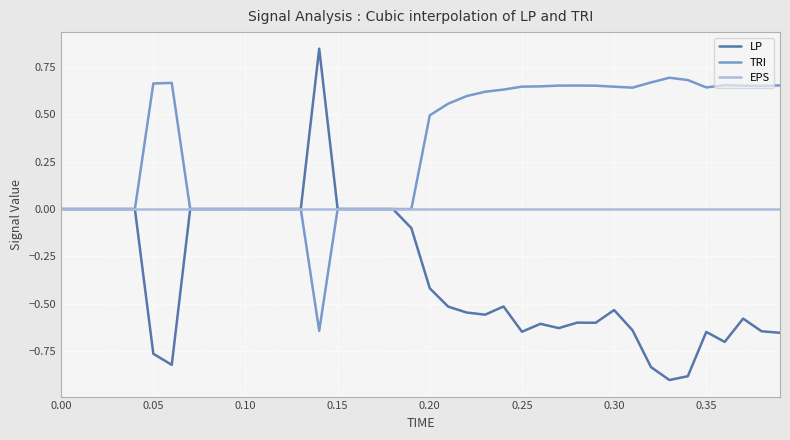

How many categories are shown in the chart?

40